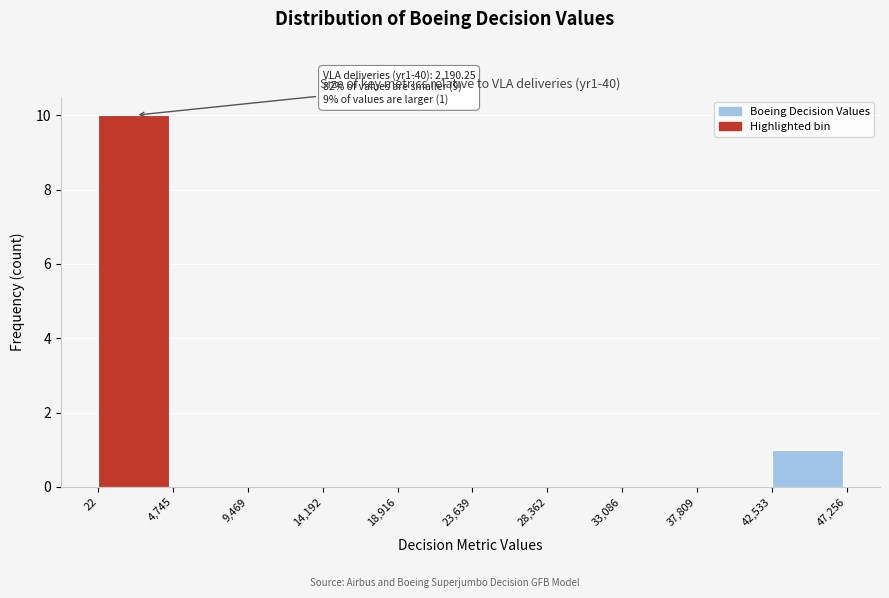

Which range on the x-axis has the tallest bar?

22 to 4,745